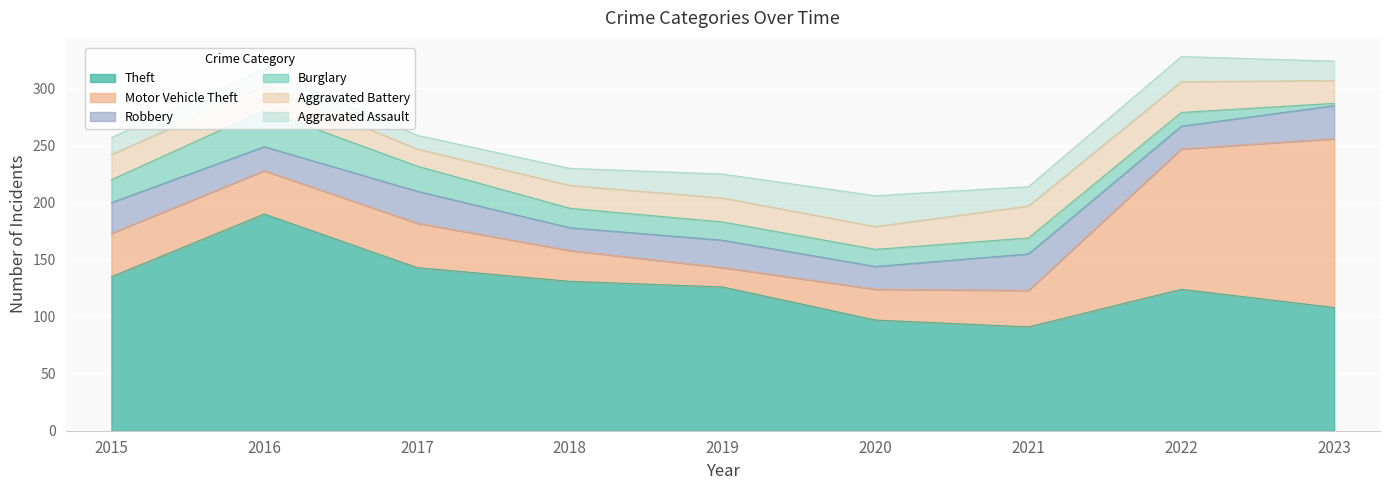

At which label does Theft first exceed 126?

2015